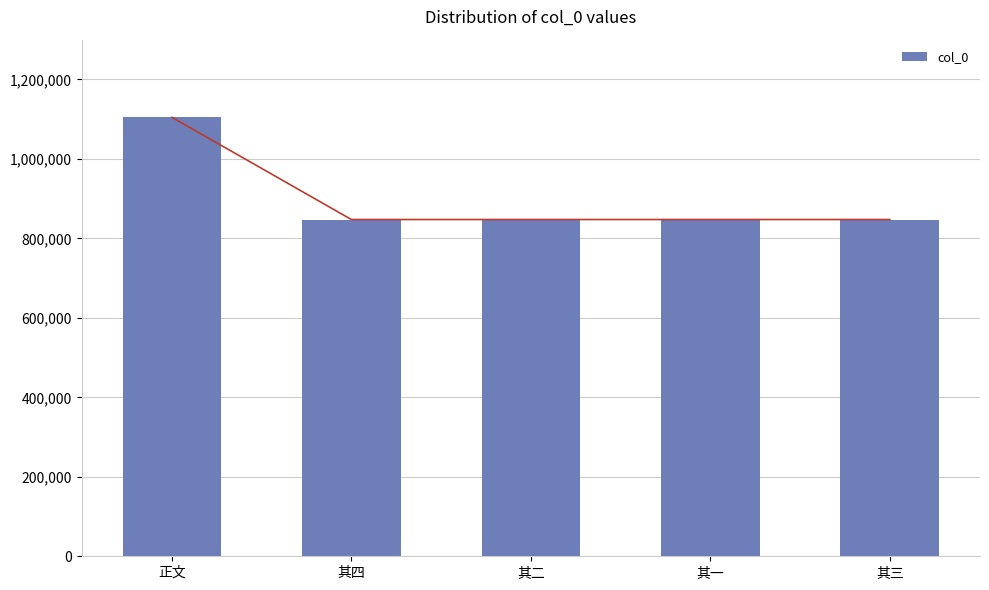

Rank the categories by value from lowest to highest.

其四, 其三, 其二, 其一, 正文